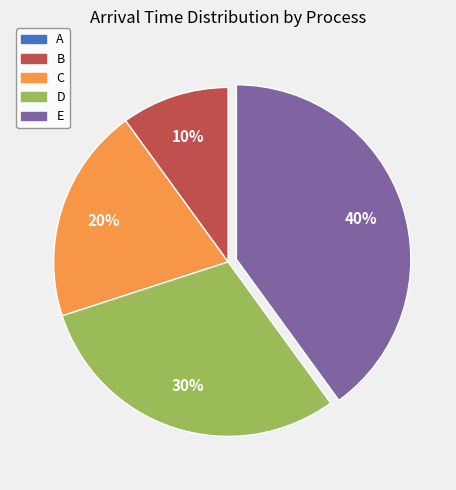

To the nearest percent, what is the difference between the largest and smallest slice percentages?

40%